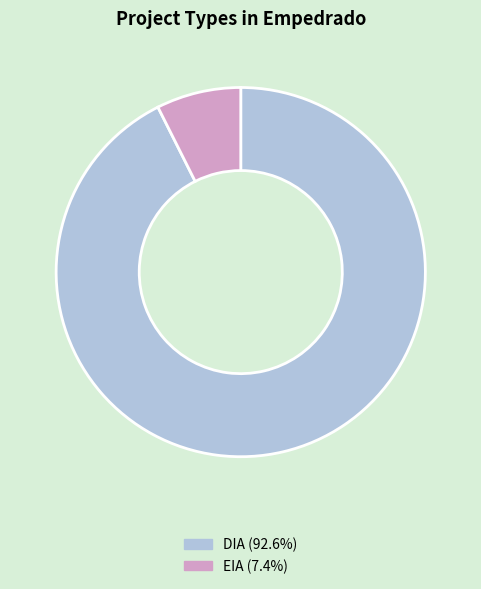

Rank the categories by value from highest to lowest.

DIA, EIA